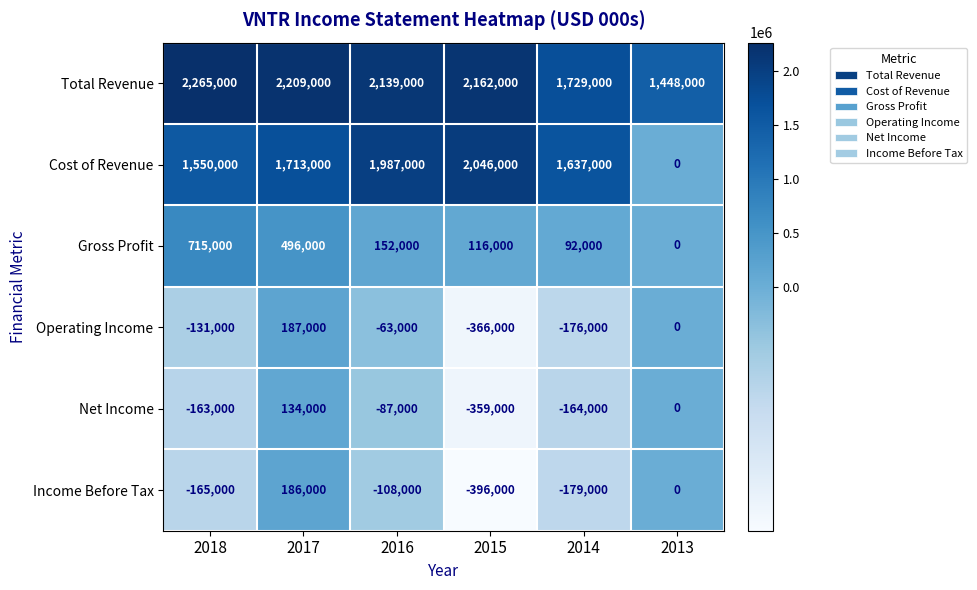

What is the average value of the Net Income series?

-106500